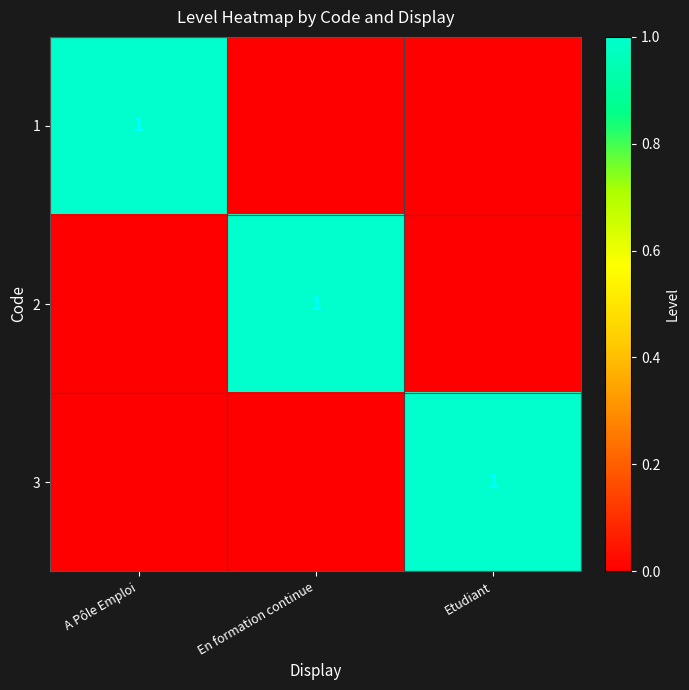

Is it true that 3 equals 2 at Etudiant?

False